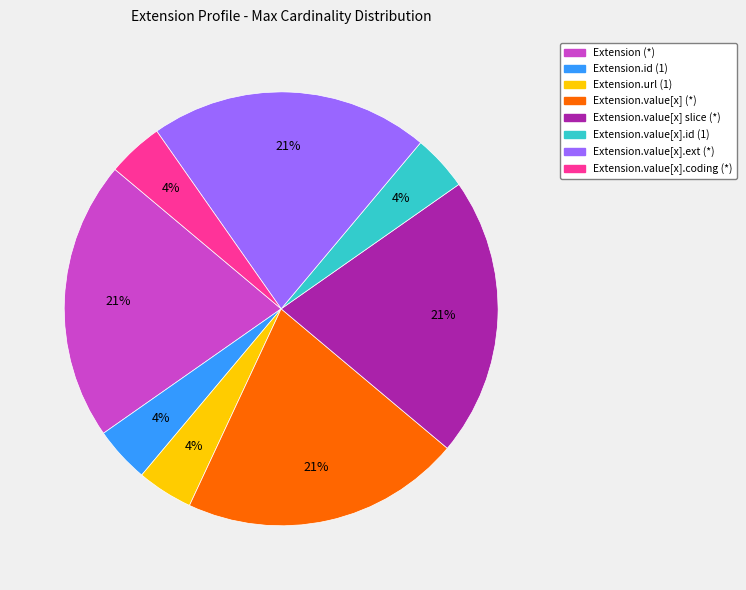

How many slices are in this pie chart?

8